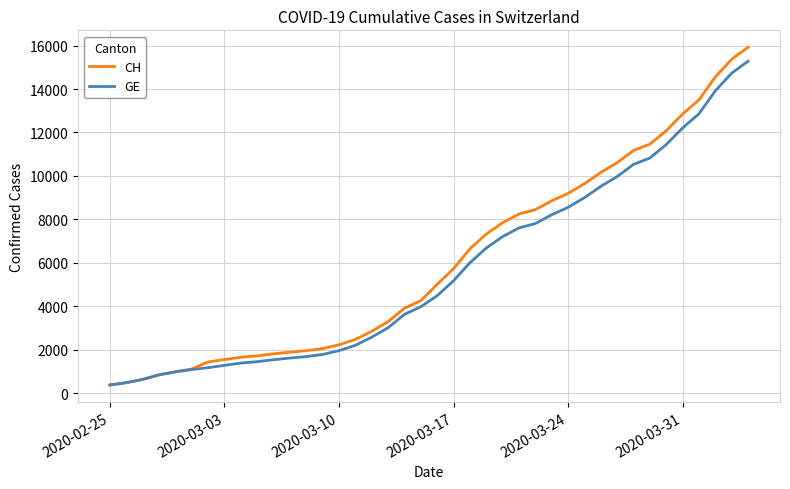

Which series has the widest spread of values?

CH